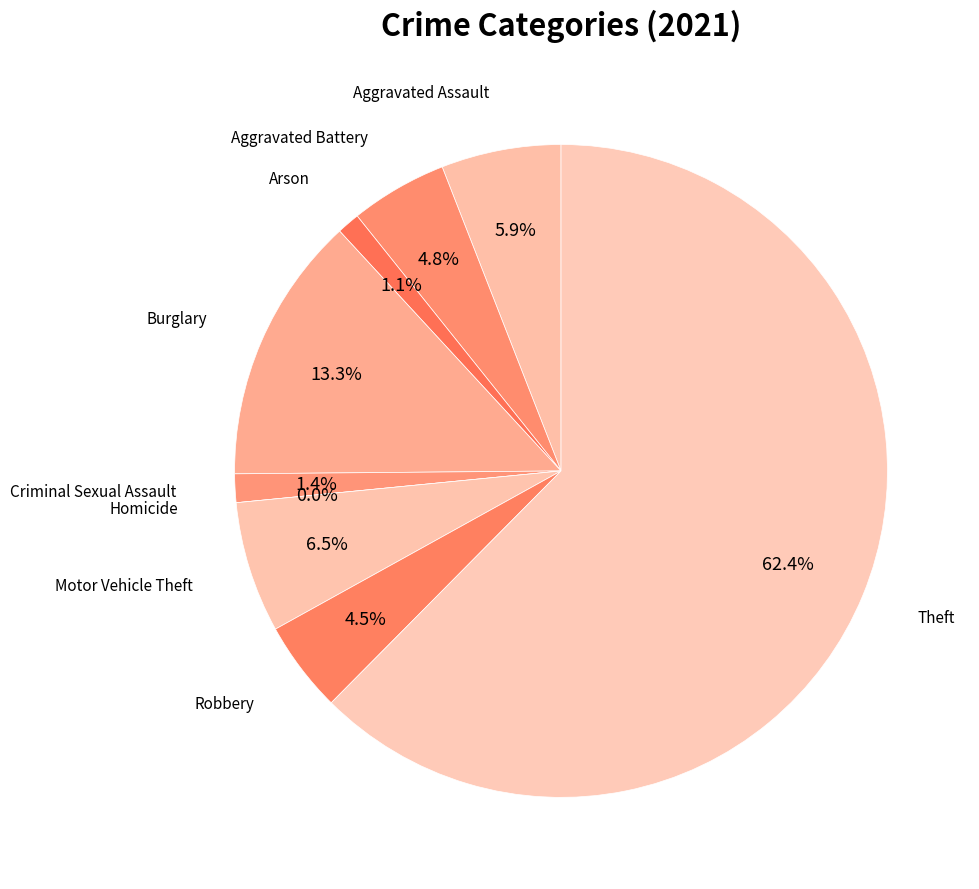

Does Robbery represent more than half of the total?

No